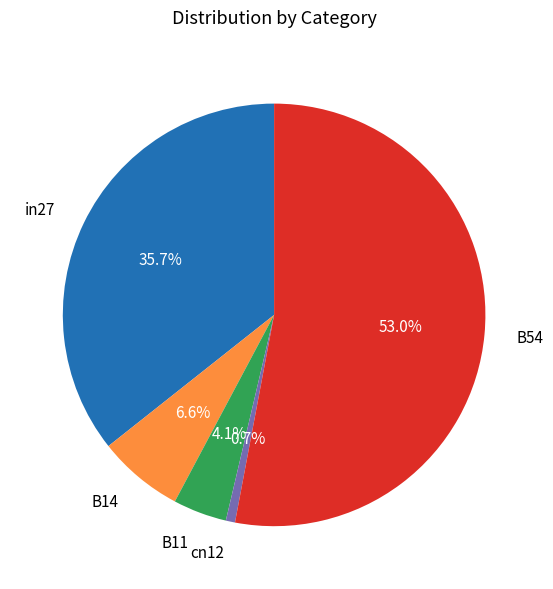

To the nearest percent, what is the average slice percentage?

20%